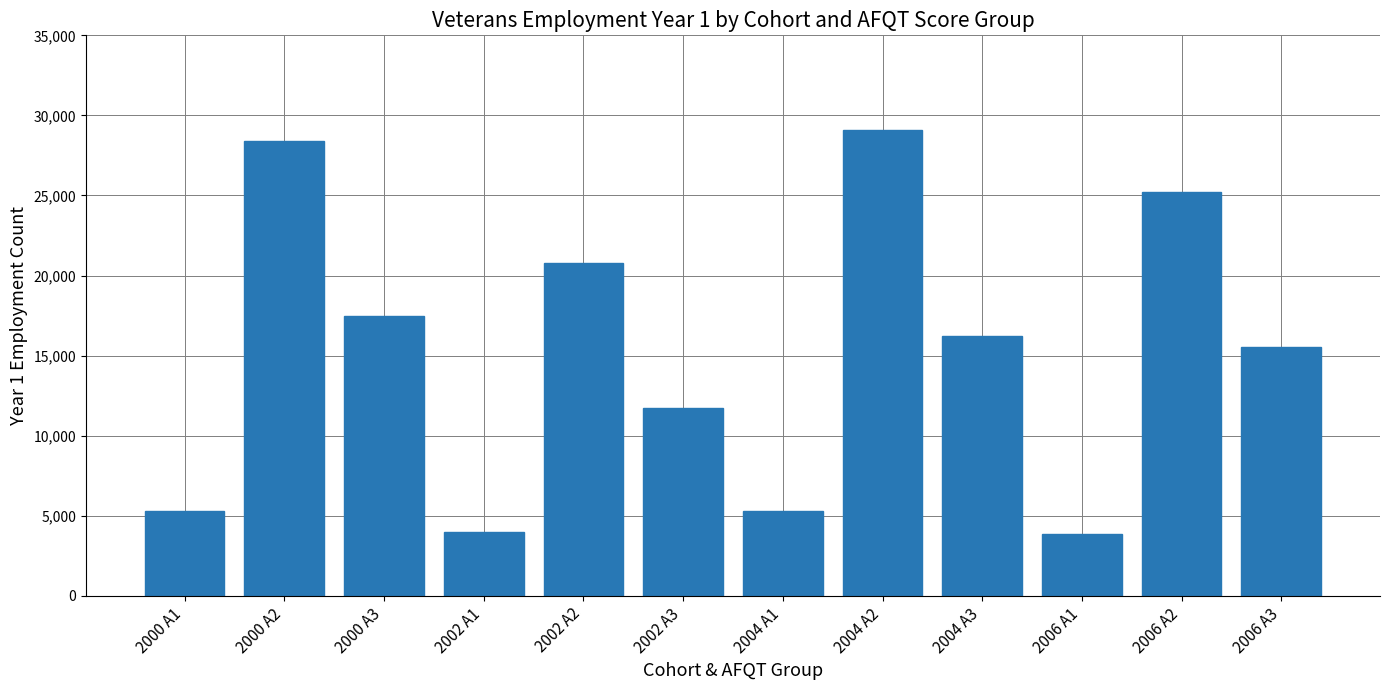

The value at 2006 A2 is 40915. True or false?

False